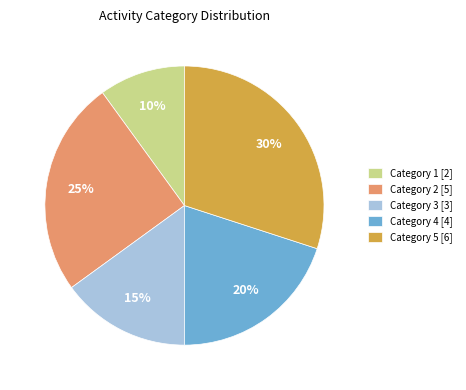

Which slice is the largest?

Category 5 [6]